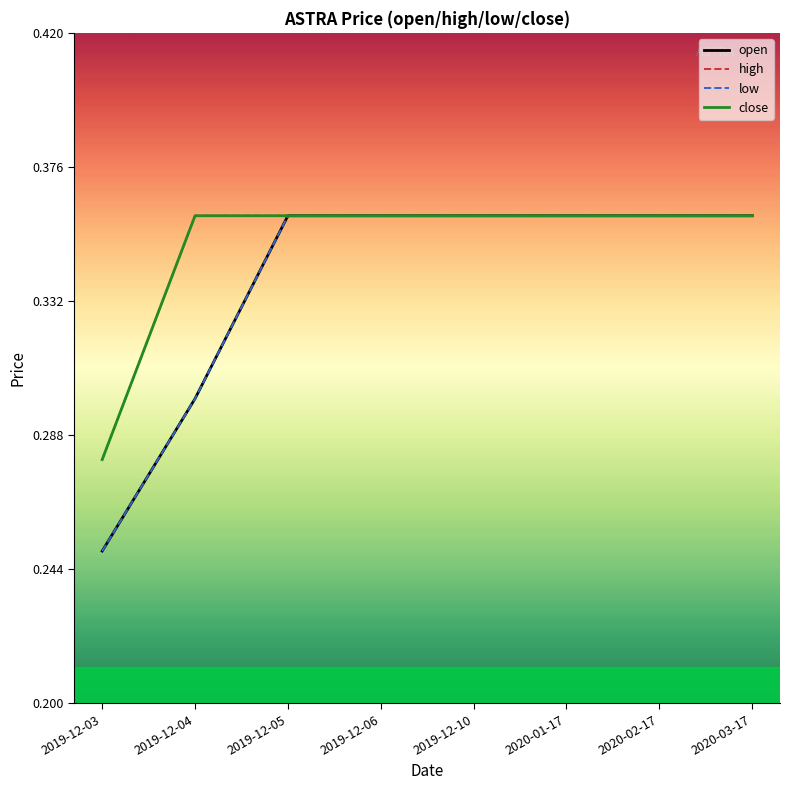

True or false: high and open cross at least once.

False